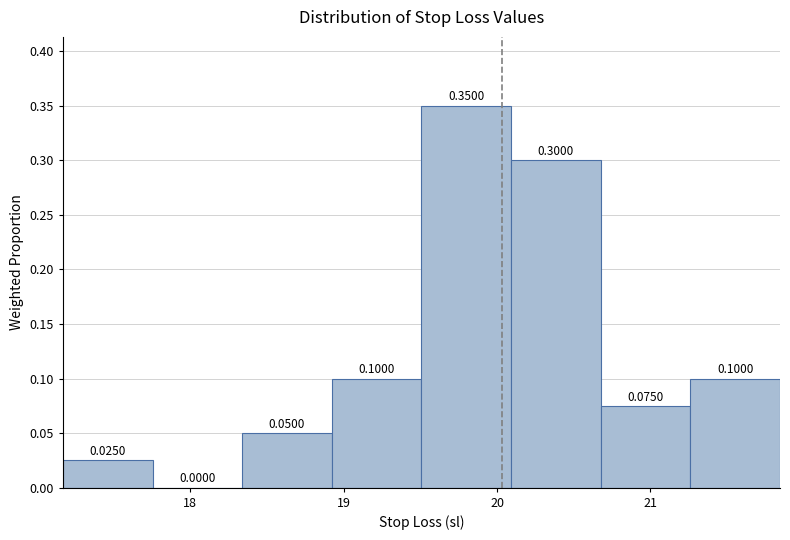

Reading left to right, transcribe this chart: for each bar, give the range it covers on the x-axis and its height. The bar edges are not printed on the chart, so give them approximately, as read against the axis.

17.2 to 17.8: 0.0250
17.8 to 18.3: 0.0000
18.3 to 18.9: 0.0500
18.9 to 19.5: 0.1000
19.5 to 20.1: 0.3500
20.1 to 20.7: 0.3000
20.7 to 21.3: 0.0750
21.3 to 21.8: 0.1000